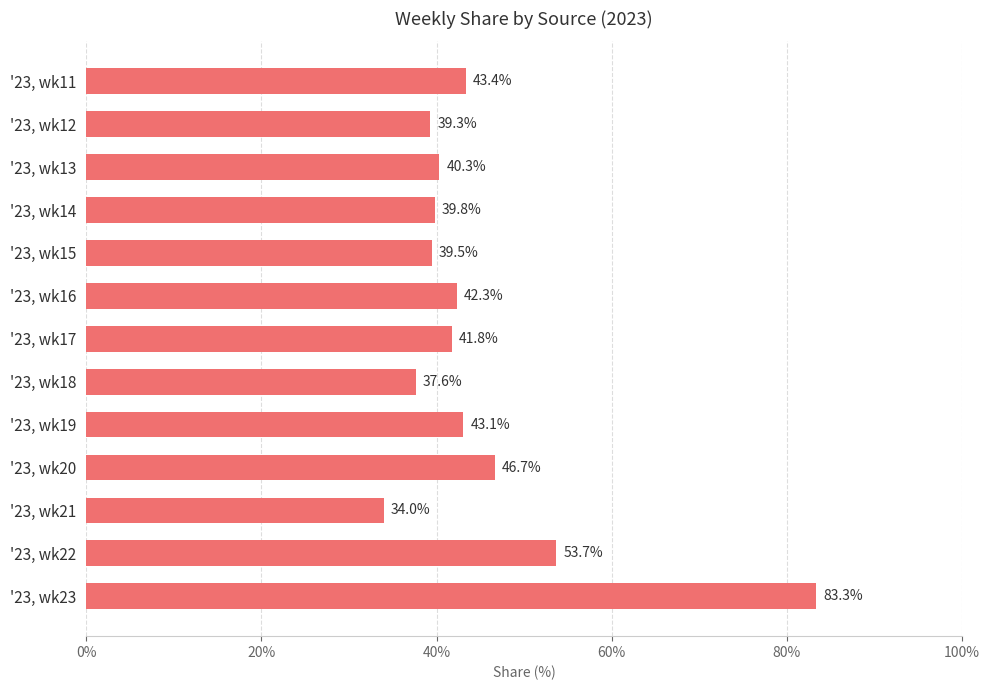

What is the difference between the maximum and minimum values?

49.3